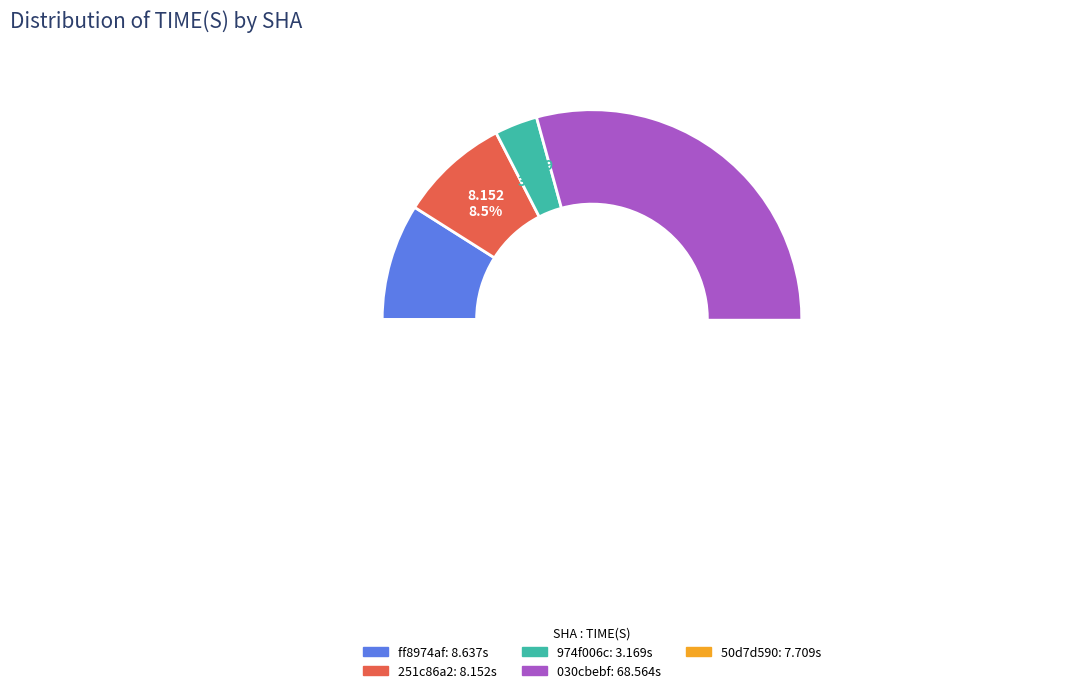

Count the number of slices in the pie.

5